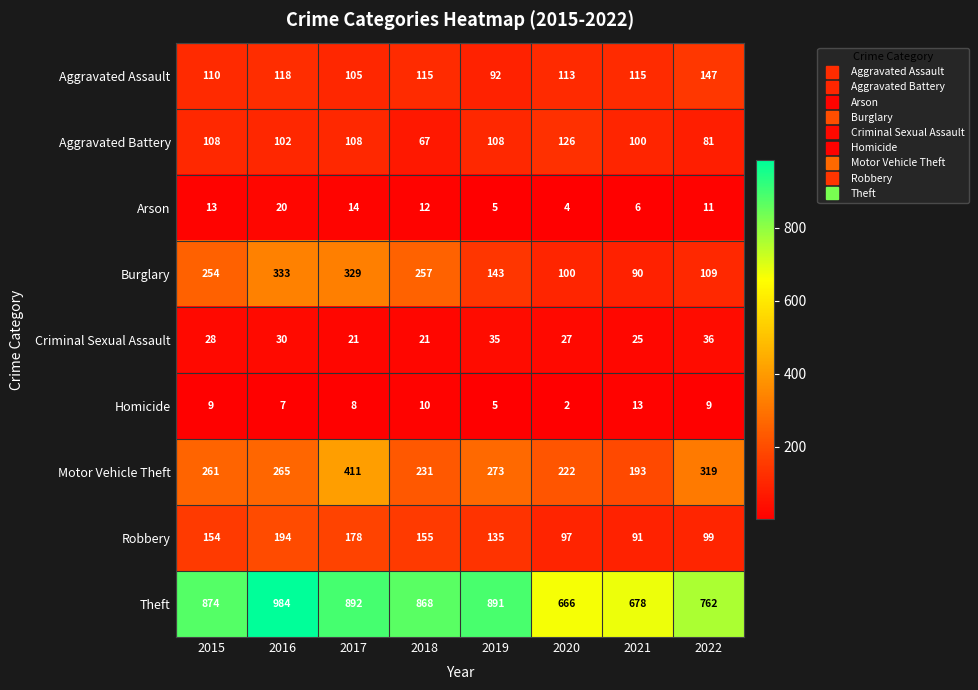

At which label is Arson closest to 12?

2018